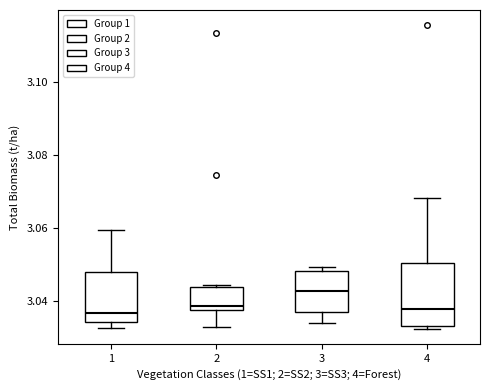

Comparing the boxes themselves (not the whiskers), which one is the tallest?

4